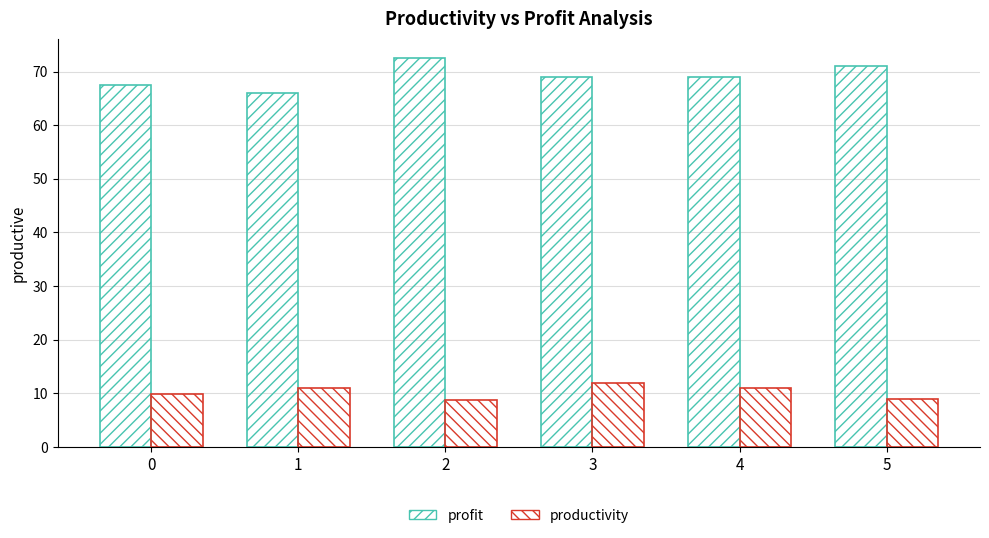

Are the bars horizontal?

No